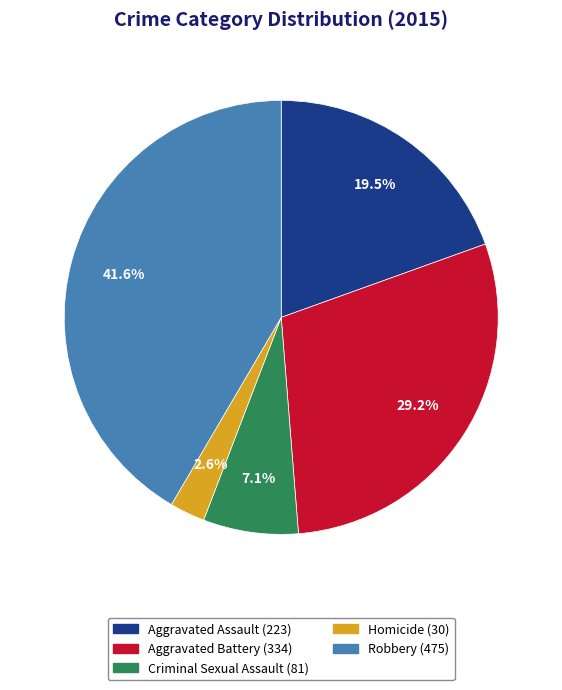

Approximately how many times larger is the value at Aggravated Assault compared to Robbery?

0.5